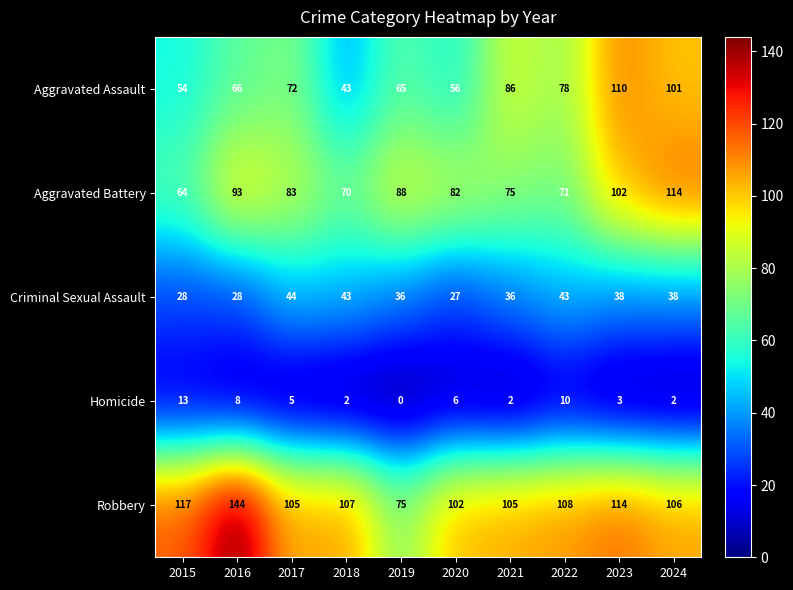

Count the number of categories in the chart.

10